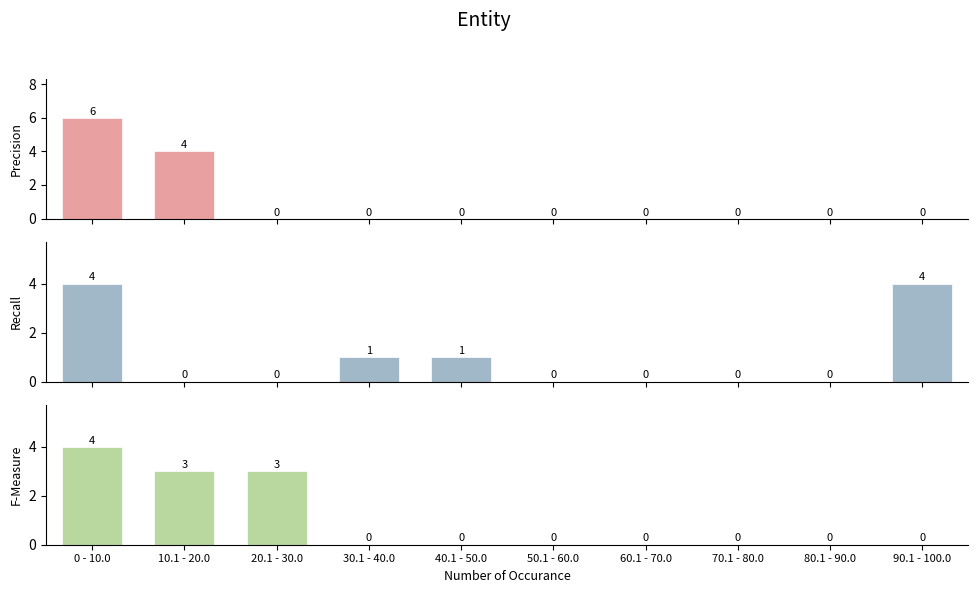

At which label does Leve Gil reach its peak?

0 - 10.0